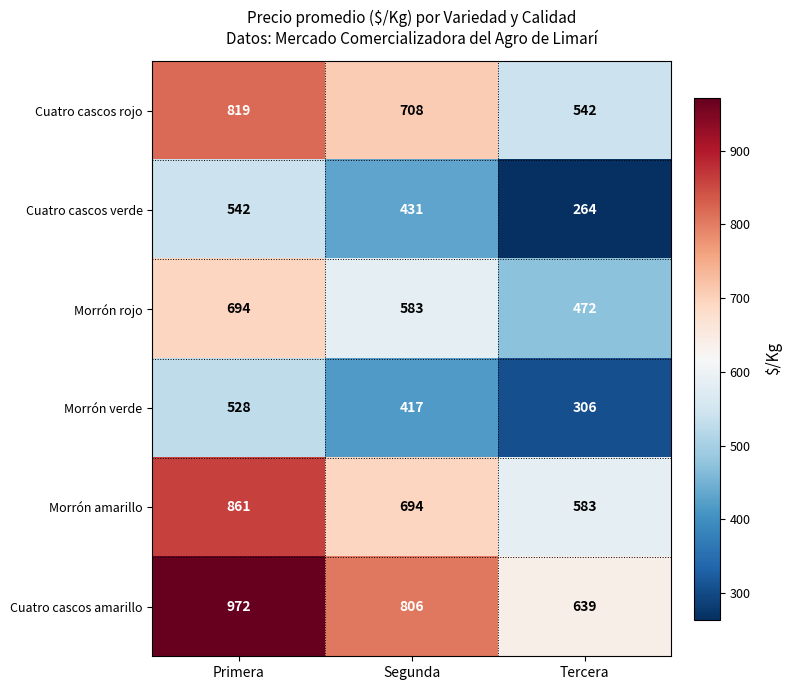

Is it true that Morrón verde equals 528 at Primera?

True